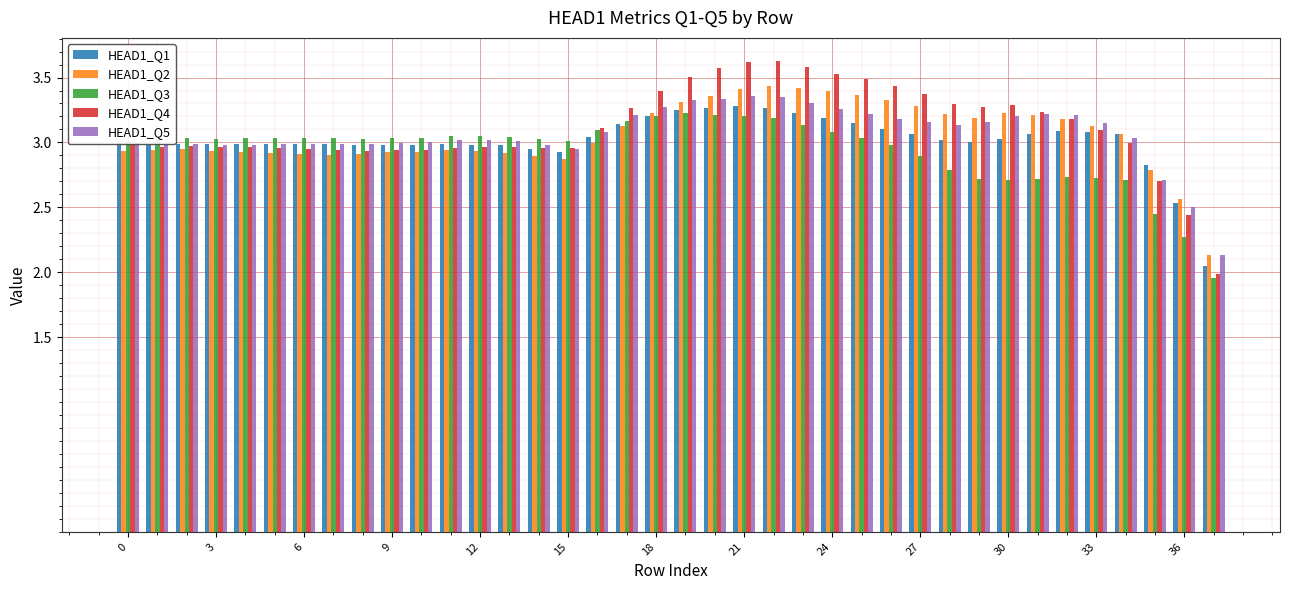

What is the difference between the second highest and minimum values in the HEAD1_Q1 series?

1.2